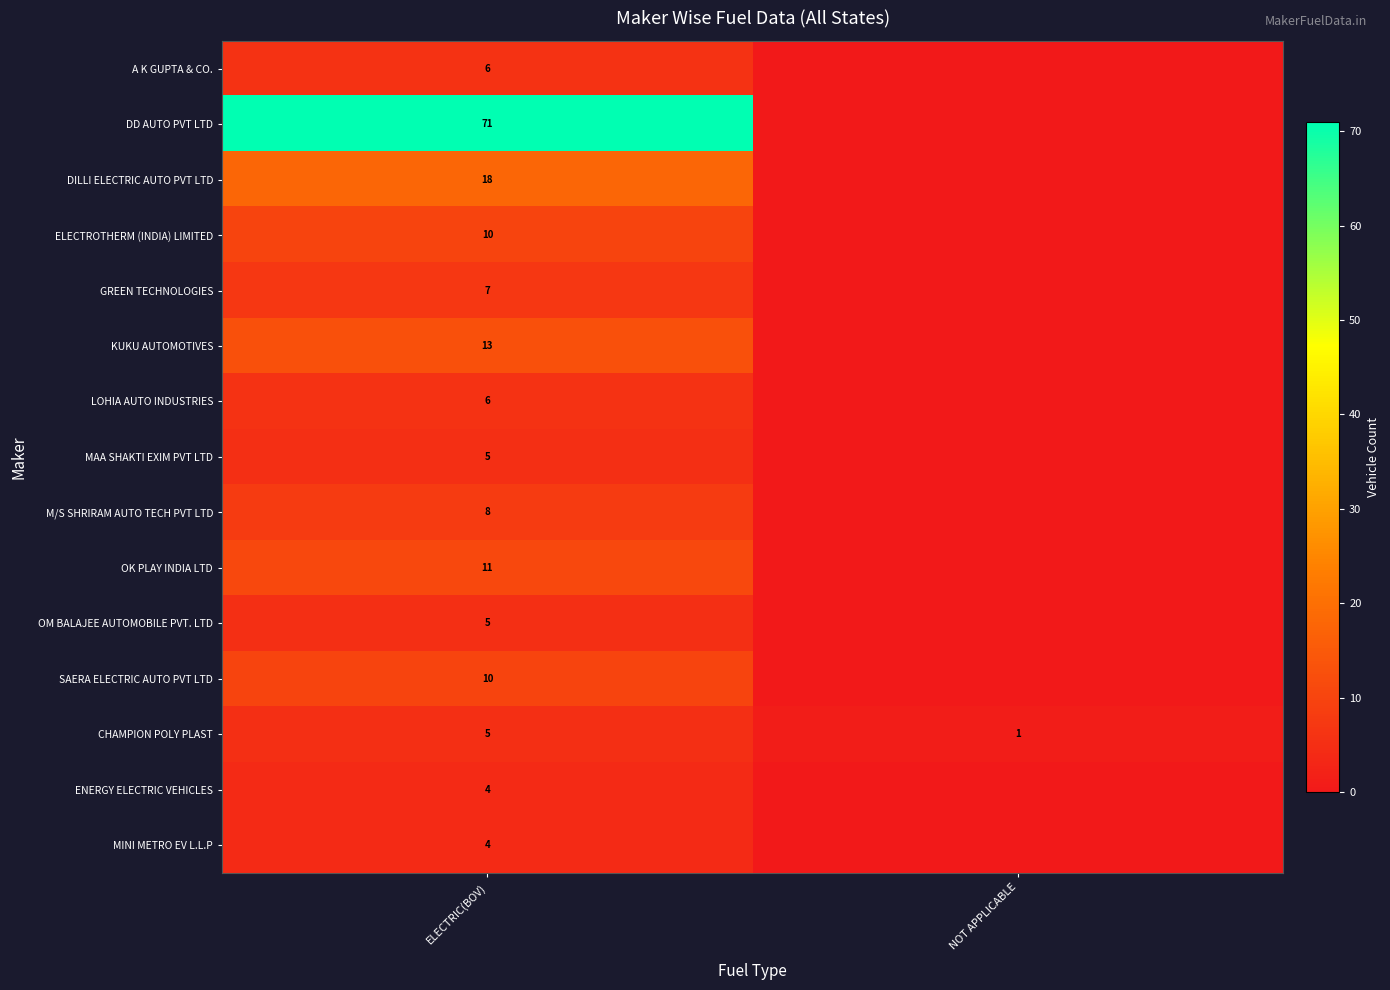

The DD AUTO PVT LTD series shows 102 at ELECTRIC(BOV). True or false?

False